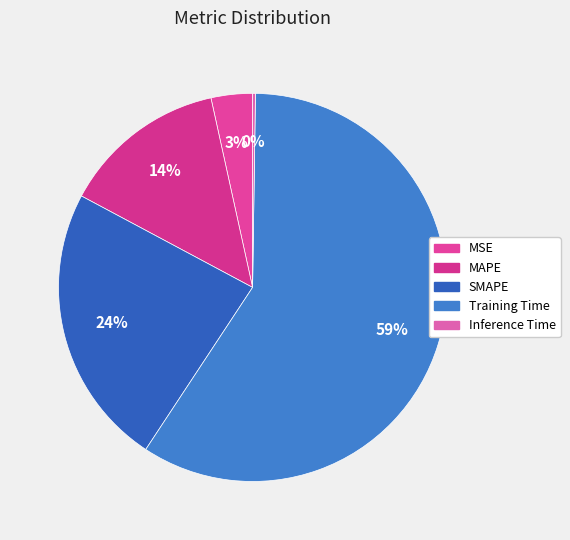

Combined, what portion of the pie is MAPE and Training Time?

72.8%